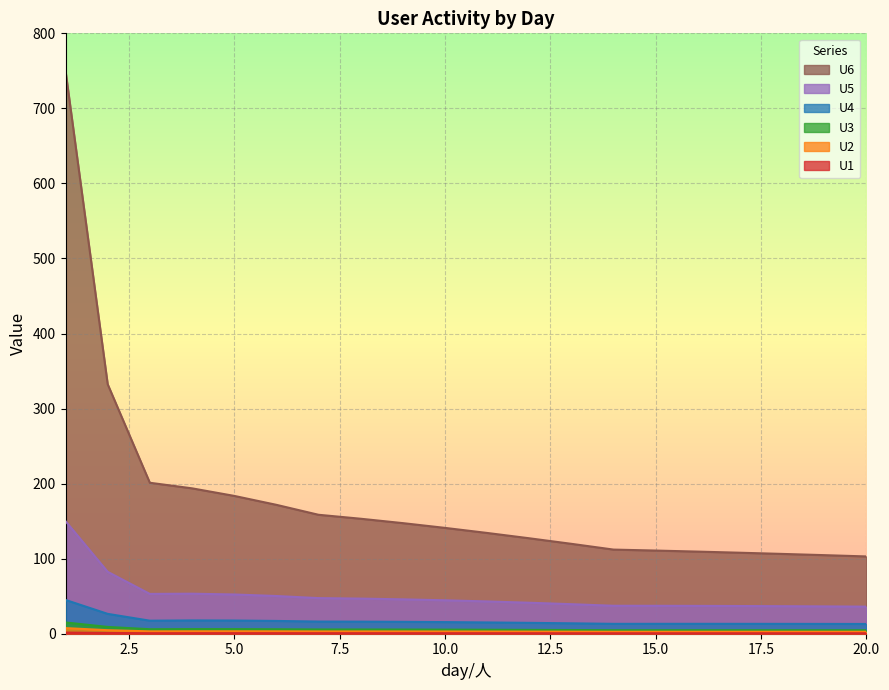

True or false: U1 and U2 intersect in this chart.

False